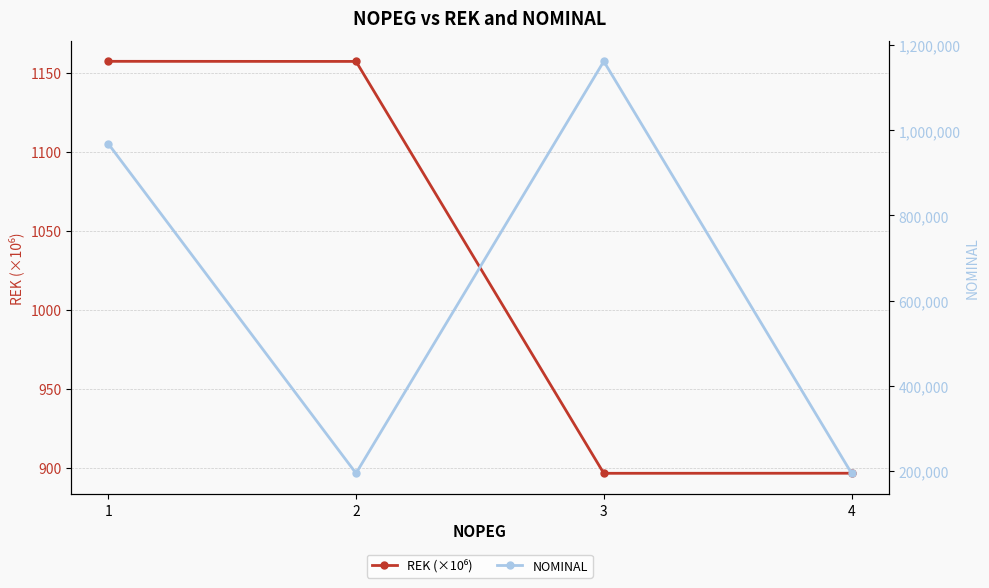

Reading left to right, list all the values displayed in this chart.

REK (×10⁶): 1=1157.3	2=1157.2	3=896.5	4=896.6
NOMINAL: 1=968640.0	2=193728.0	3=1162368.0	4=193728.0